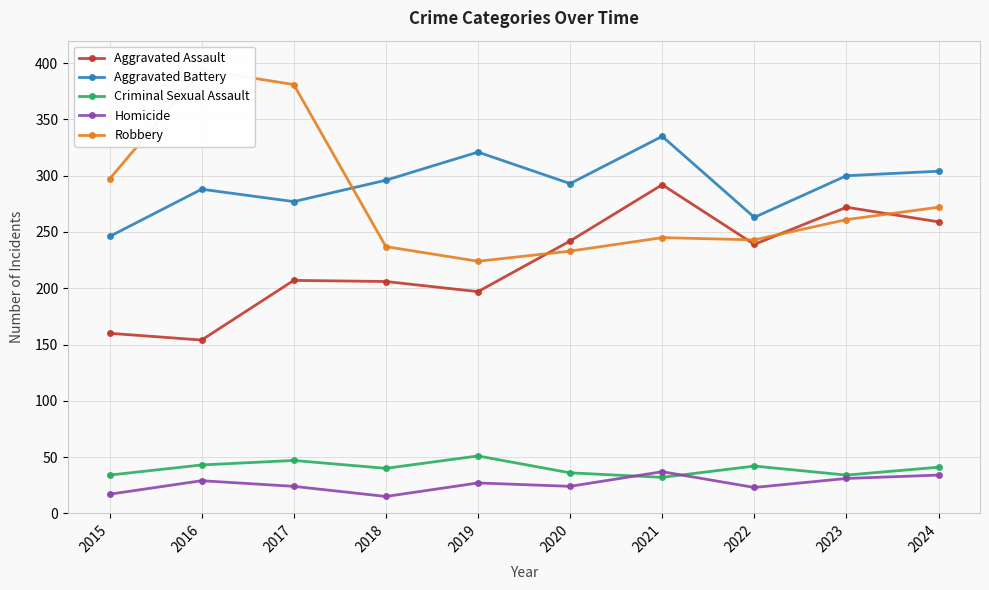

What is the value of the Robbery point at the 8th from the left?

243